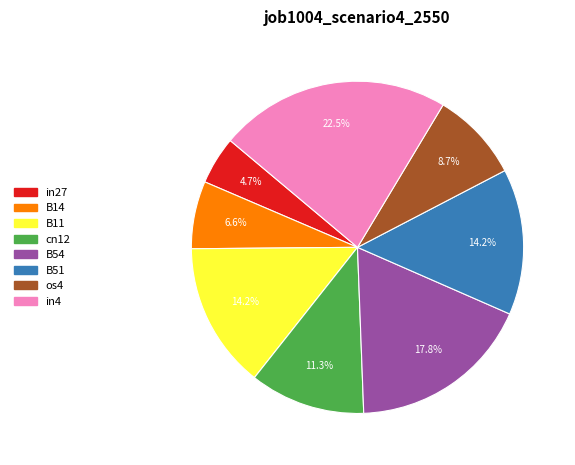

True or false: cn12 accounts for 16% of the total.

False